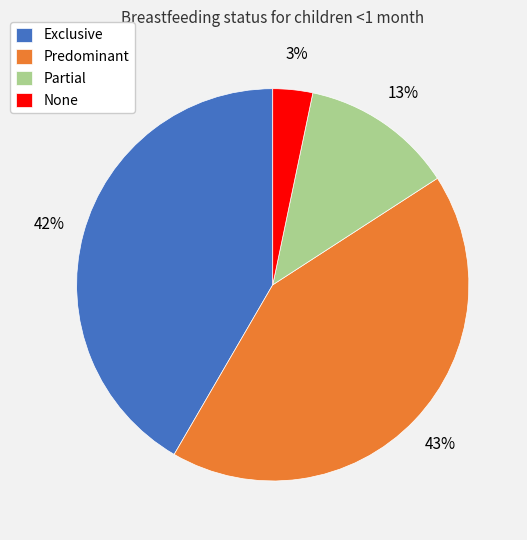

Is None the majority of the pie?

No